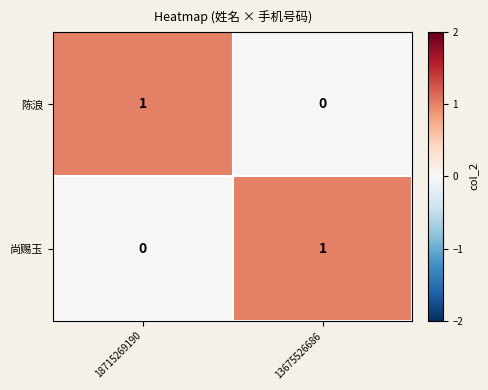

At which label does 陈浪 reach its minimum?

13675526686